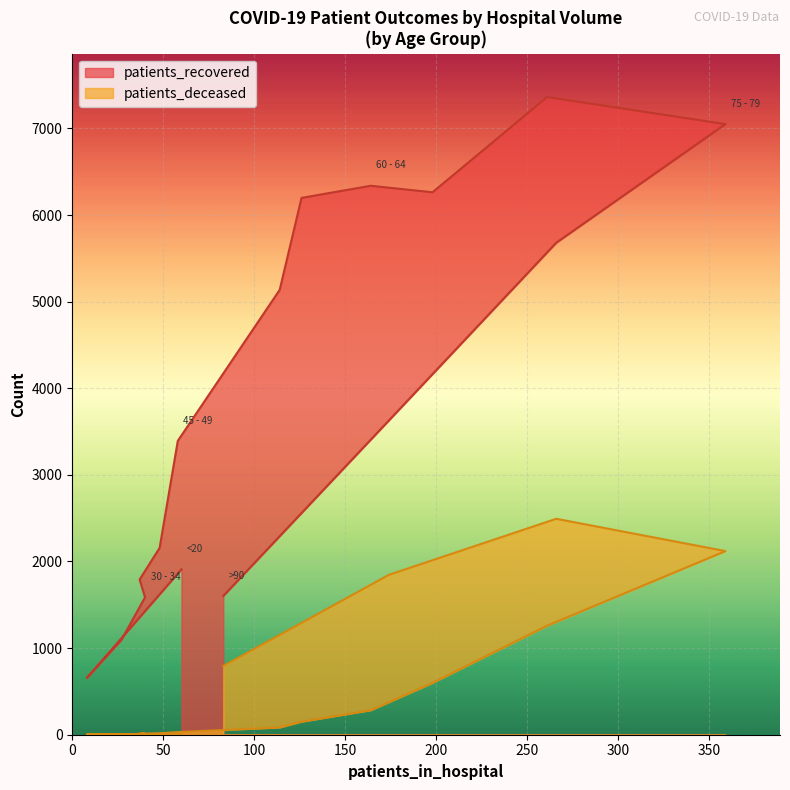

What position from the left is 65 - 69?

11